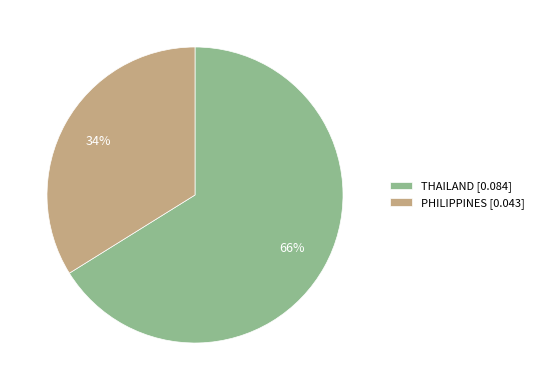

To the nearest percent, what is the average slice percentage?

50%